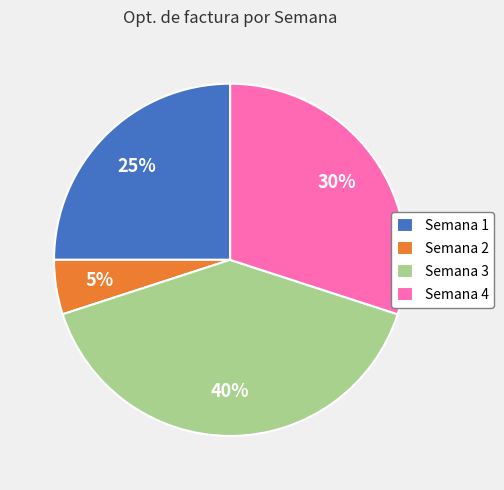

Does Semana 1 account for over 50% of the chart?

No